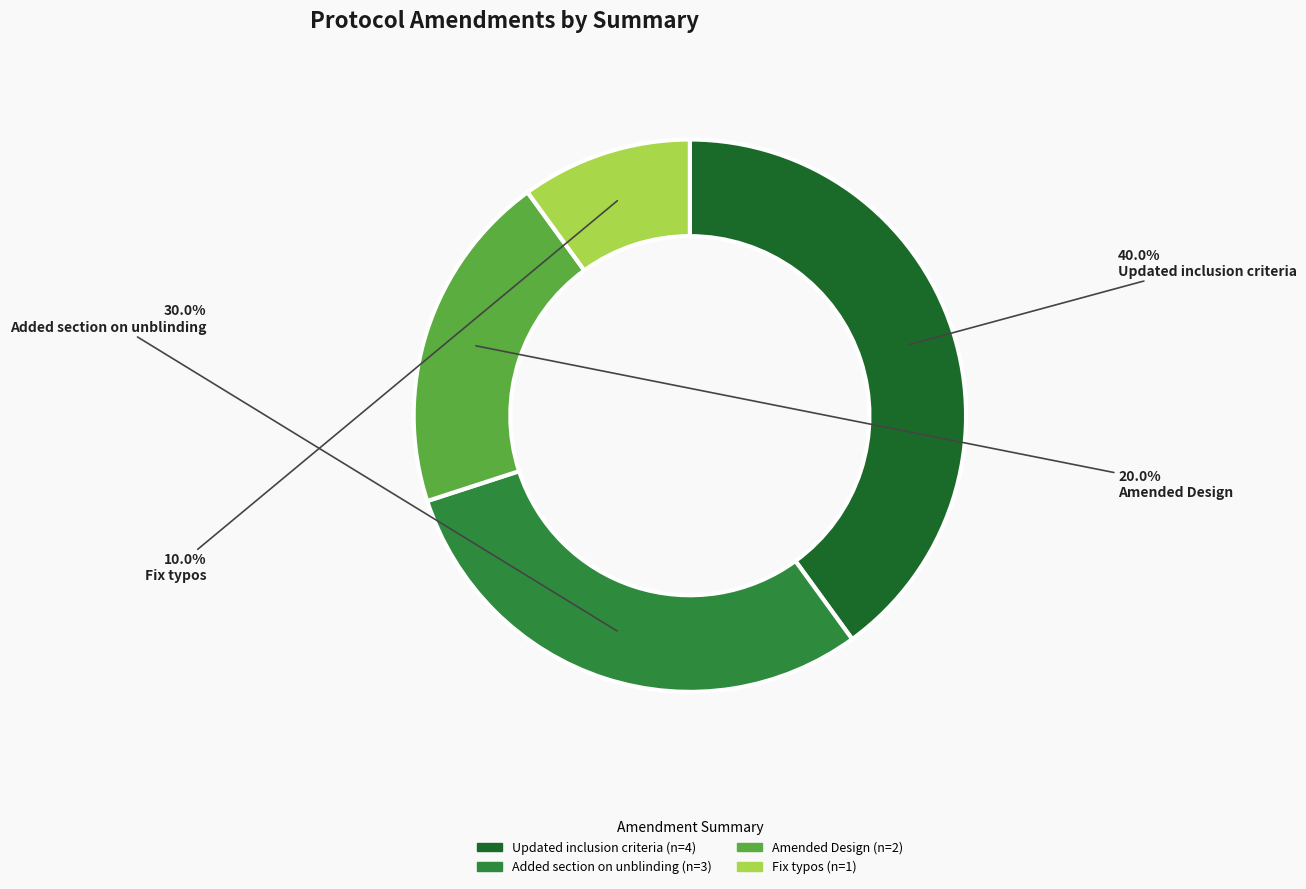

Count the number of slices in the pie.

4